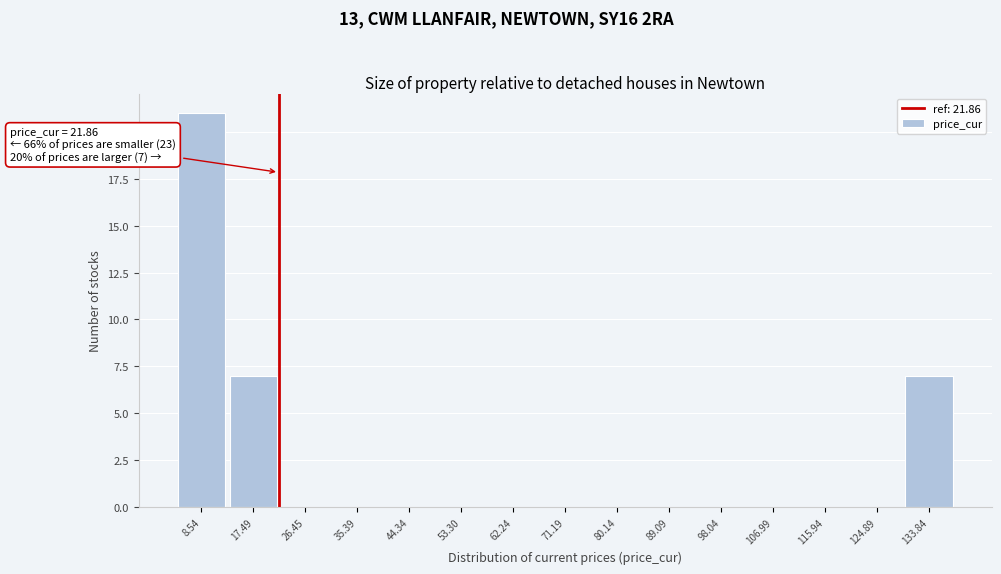

Over which range of the x-axis is the bar tallest?

4 to 13